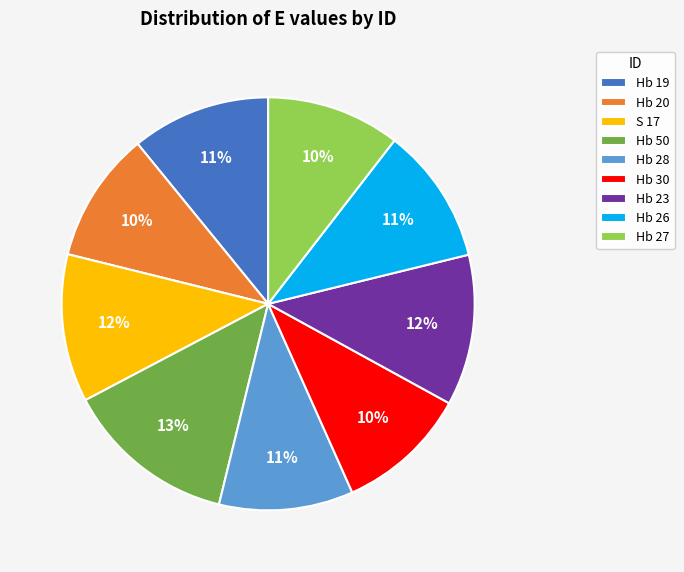

How many slices are in this pie chart?

9